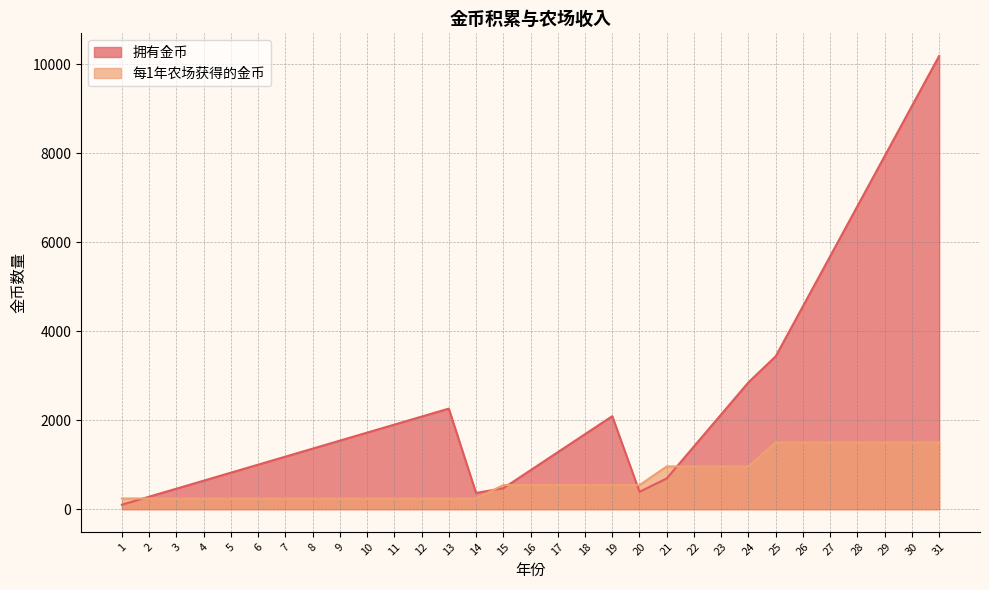

Which category has the lowest value in the 拥有金币 series?

1